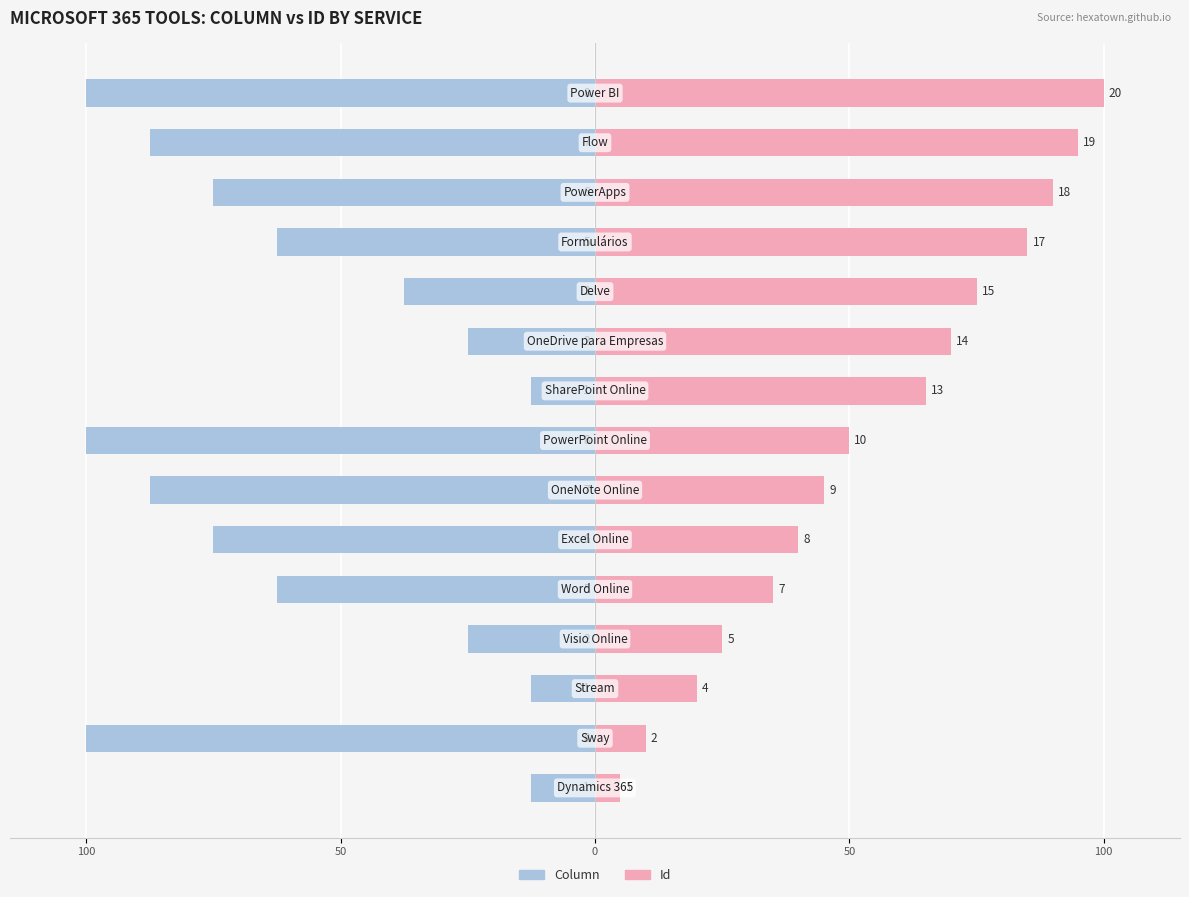

How many groups of bars are there?

15